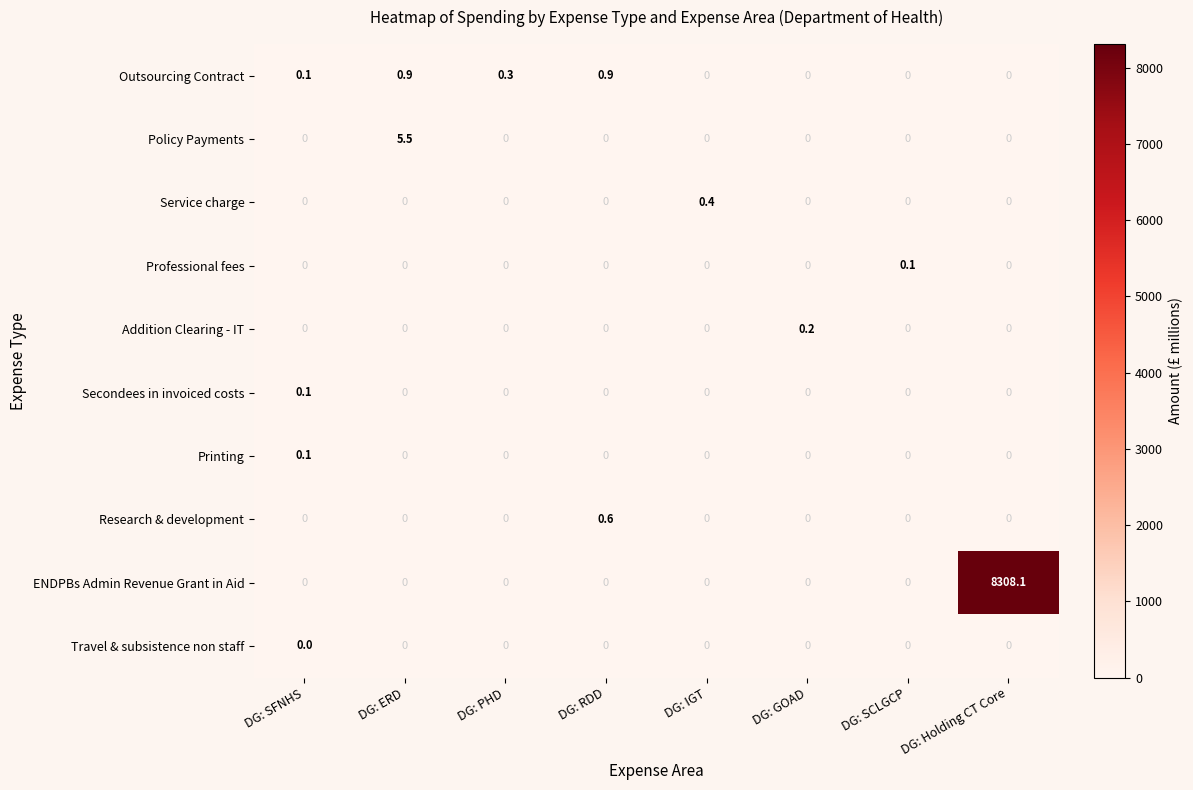

How many Printing values are between 0 and 1?

8